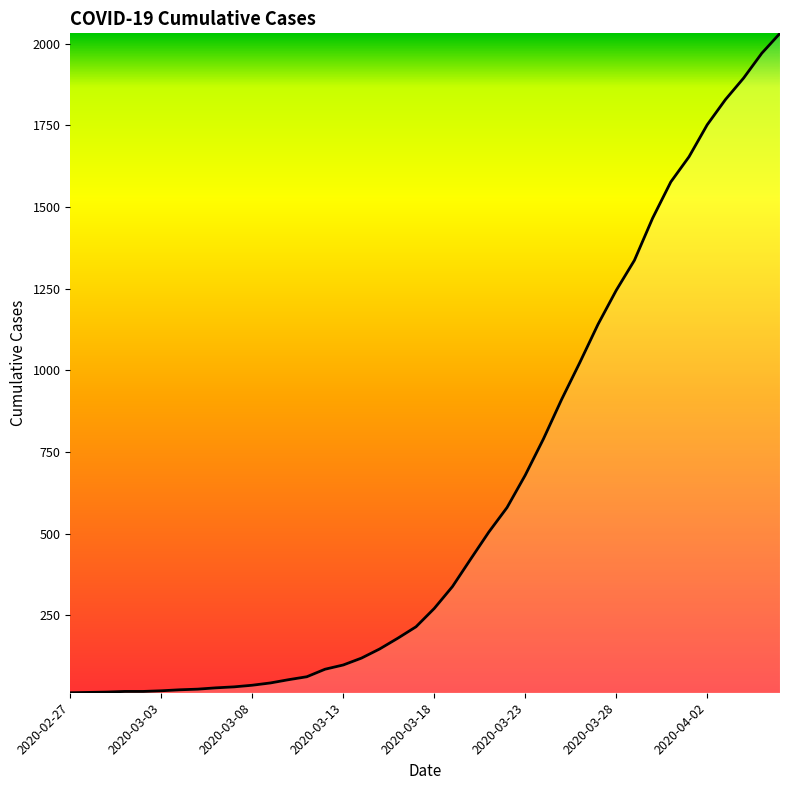

What is the sum of all values?

24657